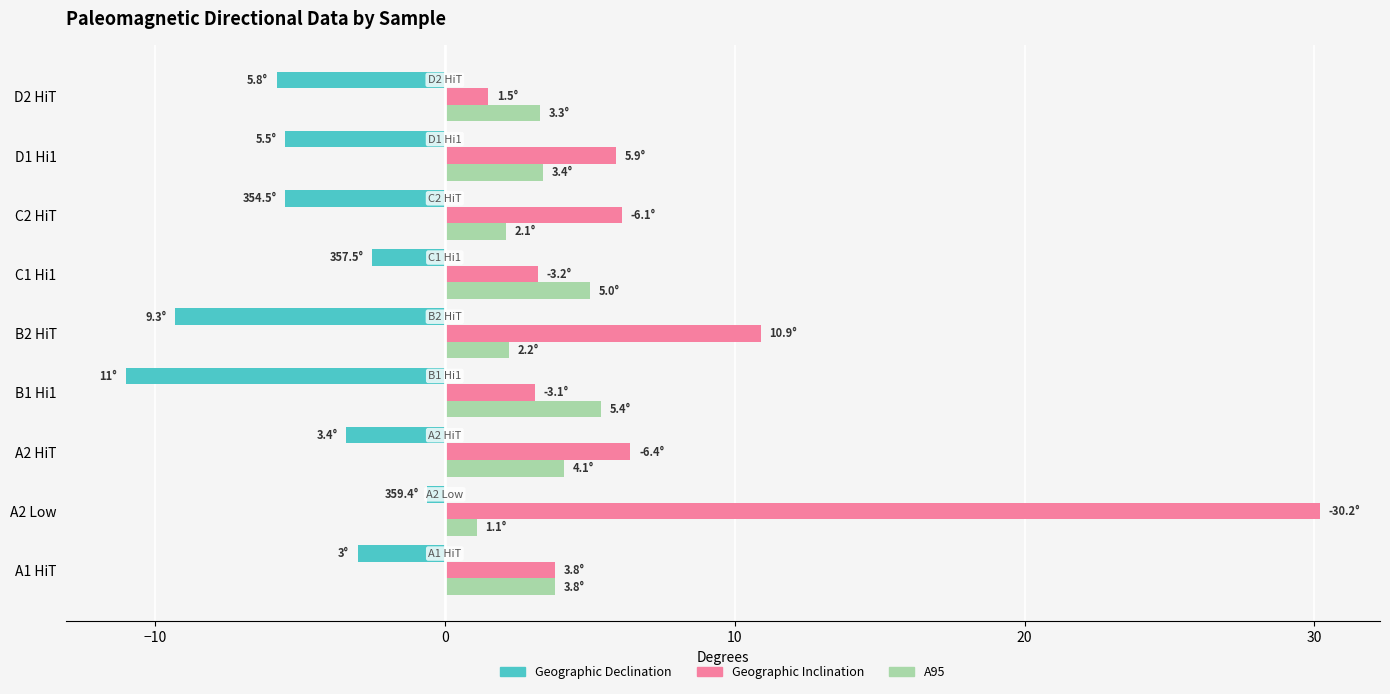

Is it true that Geographic Inclination equals 3.1 at B1 Hi1?

True